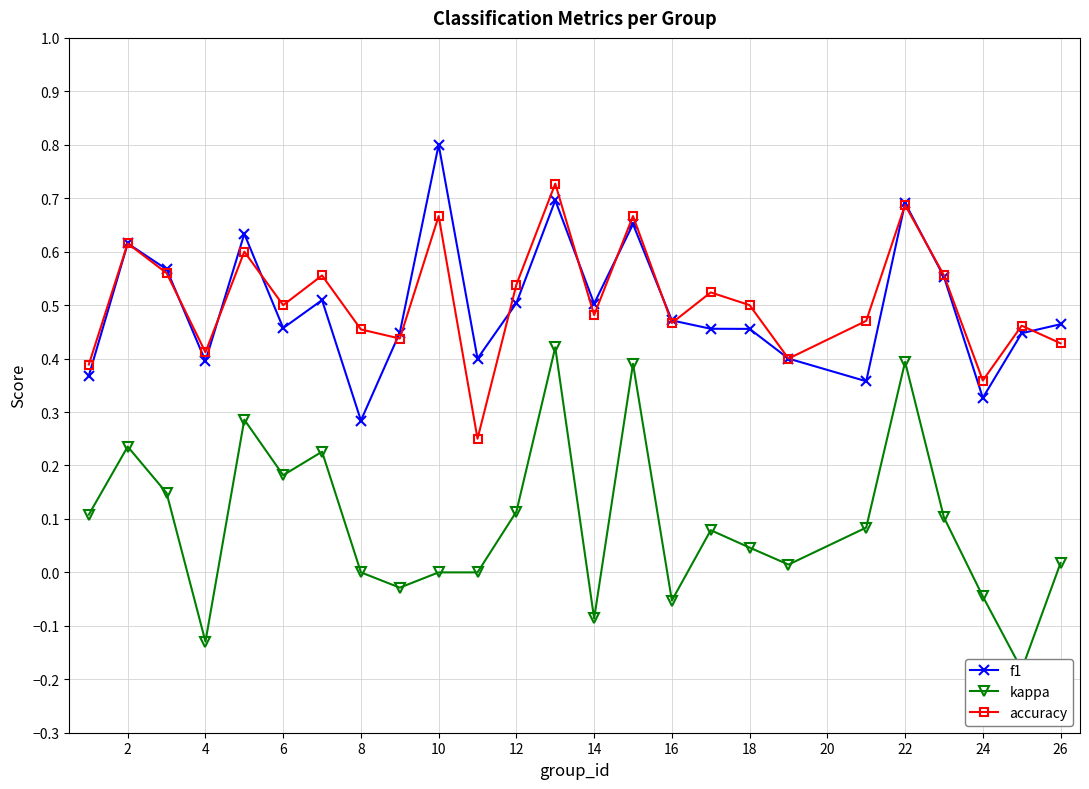

At which label does f1 reach its peak?

10